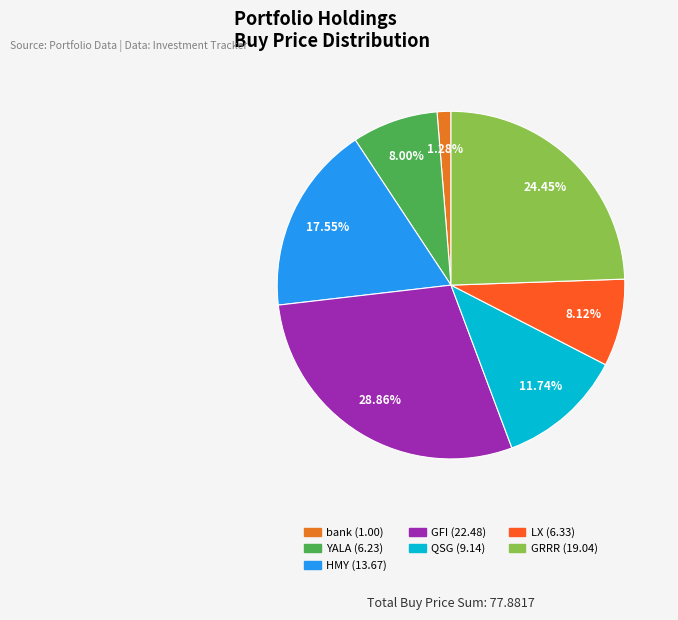

True or false: GRRR accounts for 31% of the total.

False